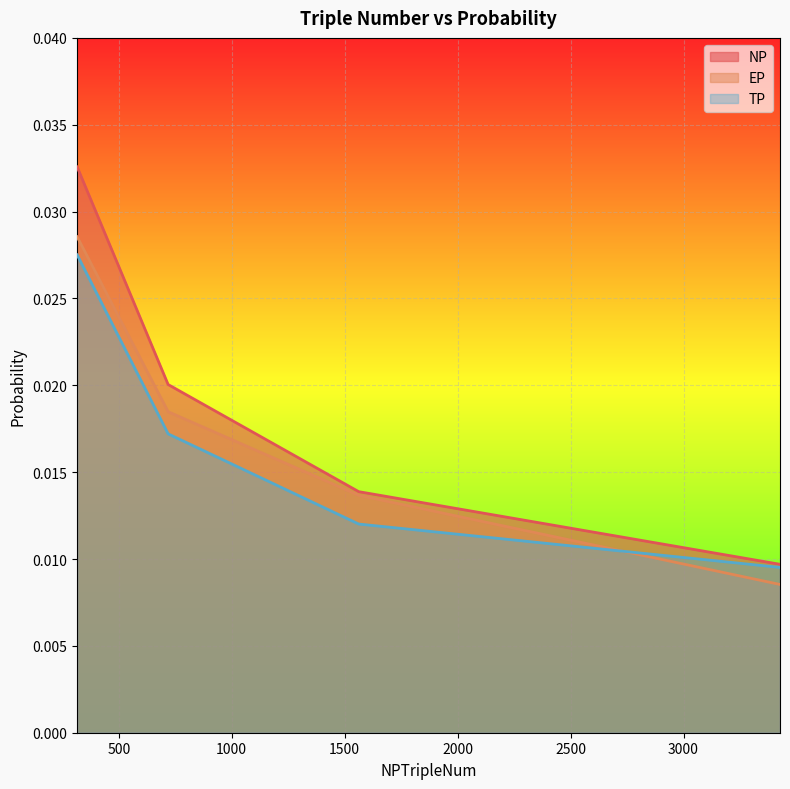

What is the label of the 3rd point from the left?

1562.25